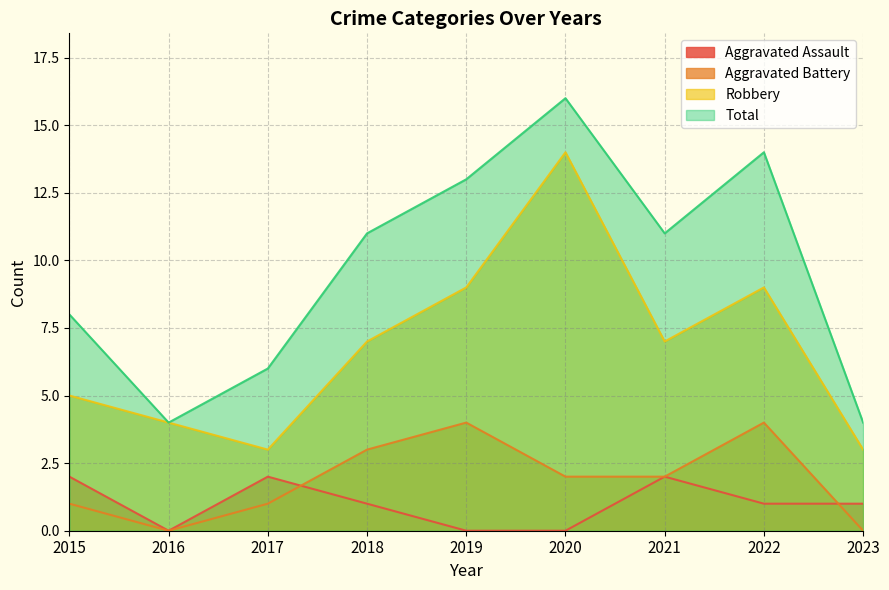

The Aggravated Assault series shows 1 at 2023. True or false?

True